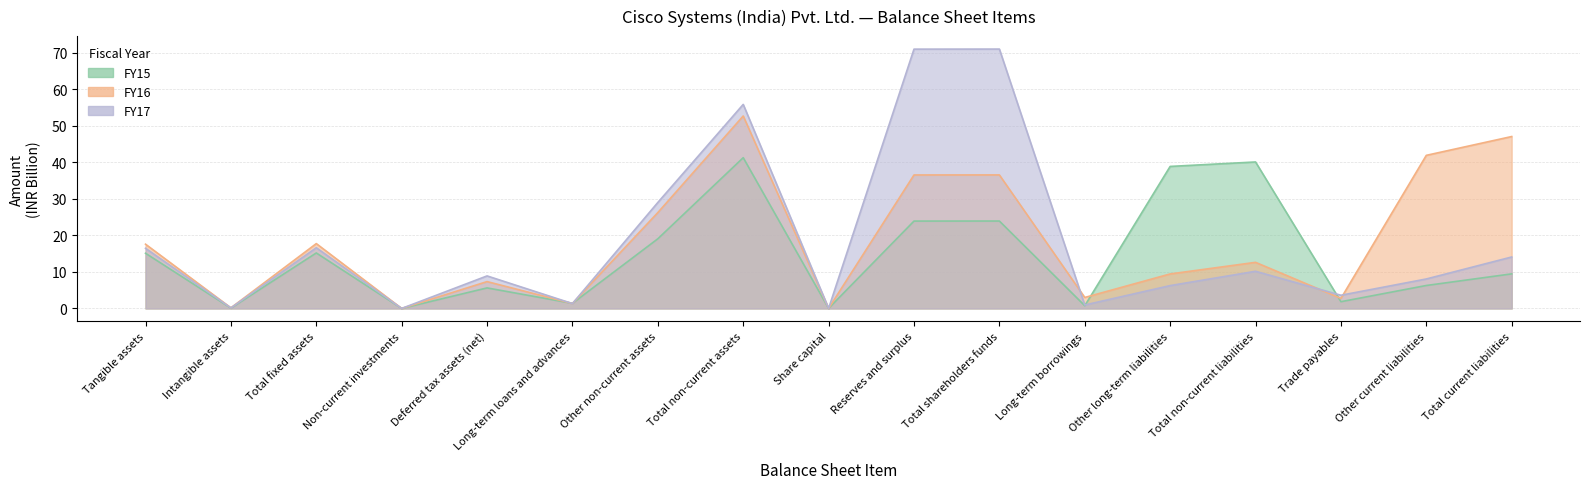

How many data points in FY17 are less than 8?

7